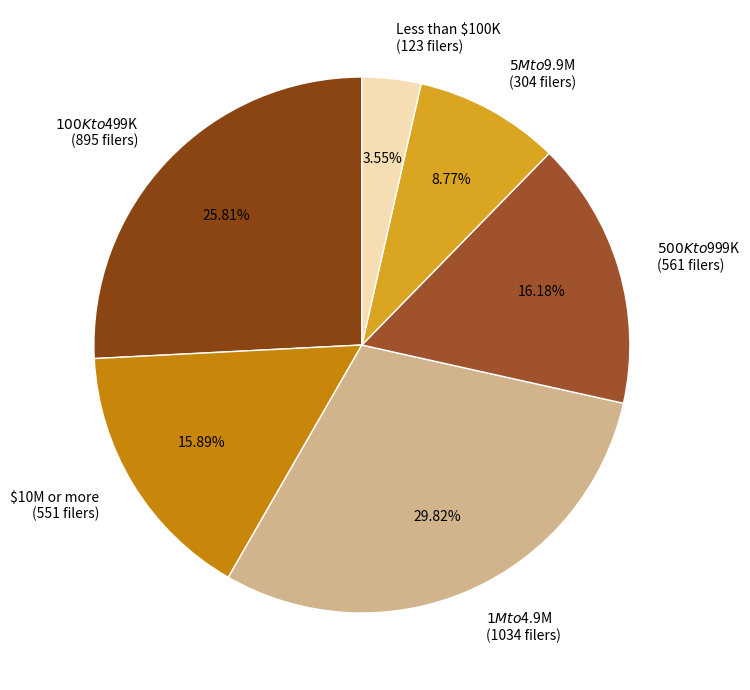

Is it true that Less than $100K is 16% of the pie?

False